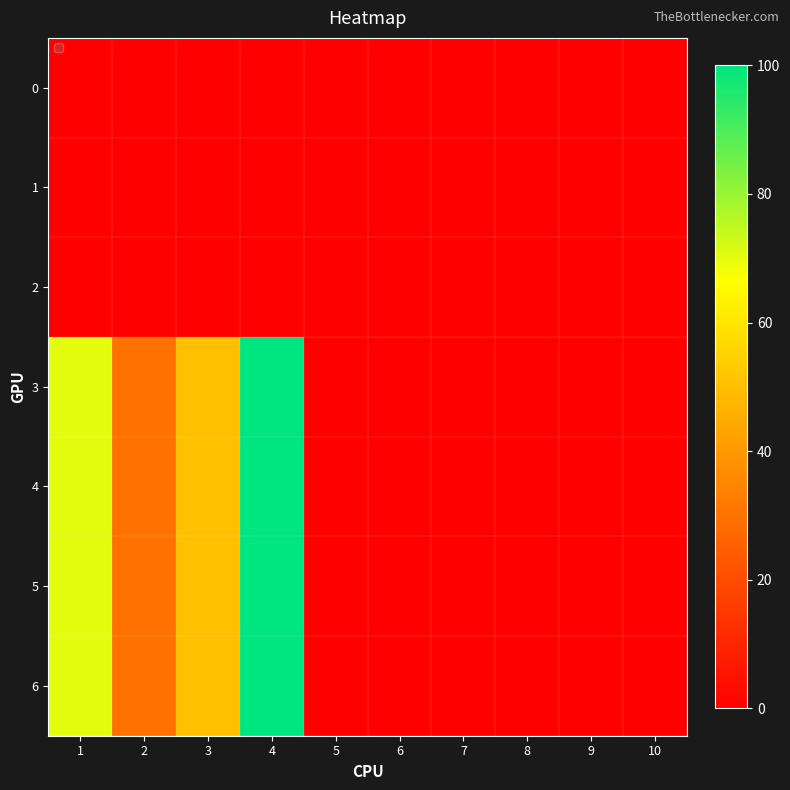

Reading right to left, transcribe all the data shown in this chart.

0: 10=0	9=0	8=0	7=0	6=0	5=0	4=0	3=0	2=0	1=0
1: 10=0	9=0	8=0	7=0	6=0	5=0	4=0	3=0	2=0	1=0
2: 10=0	9=0	8=0	7=0	6=0	5=0	4=0	3=0	2=0	1=0
3: 10=0	9=0	8=0	7=0	6=0	5=0	4=100	3=50	2=30	1=70
4: 10=0	9=0	8=0	7=0	6=0	5=0	4=100	3=50	2=30	1=70
5: 10=0	9=0	8=0	7=0	6=0	5=0	4=100	3=50	2=30	1=70
6: 10=0	9=0	8=0	7=0	6=0	5=0	4=100	3=50	2=30	1=70